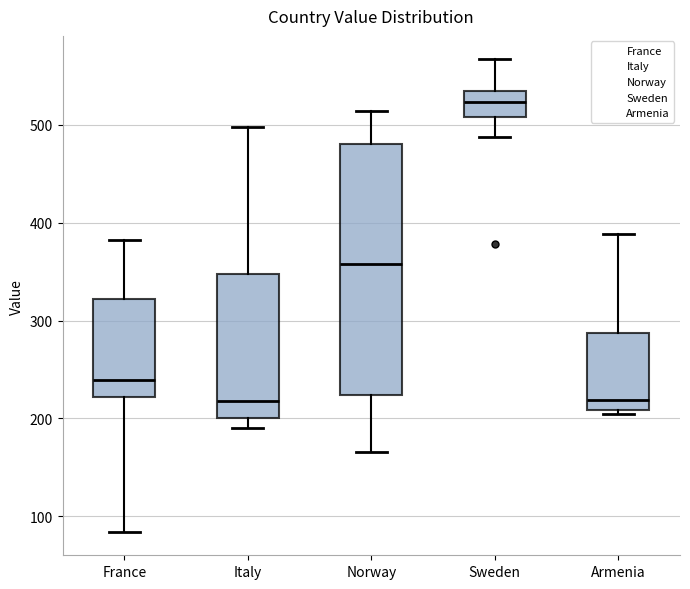

Where is the lower edge of the box for Italy on the y-axis? The values are not printed on the chart, so give them approximately, as read against the axis.

200